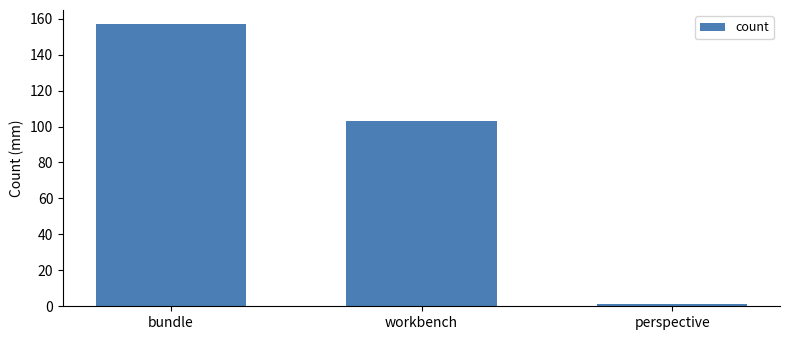

Is it true that the value at workbench is 103?

True